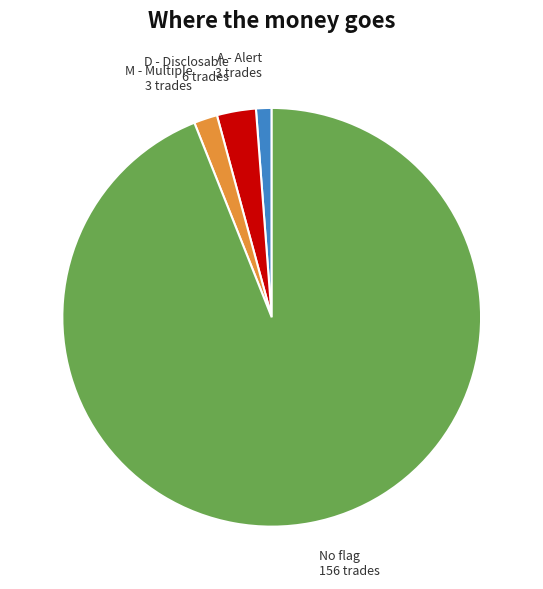

How many segments does this pie chart have?

4